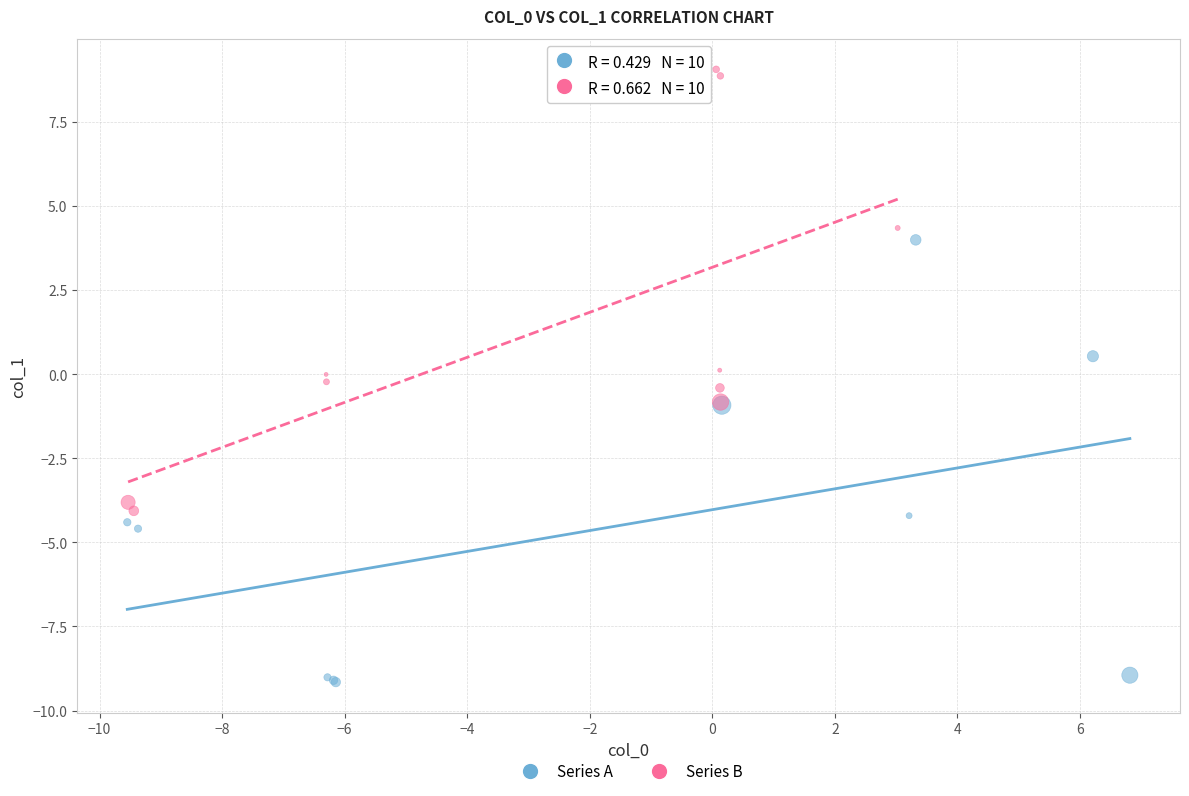

Which series reaches the minimum Y coordinate?

Series A